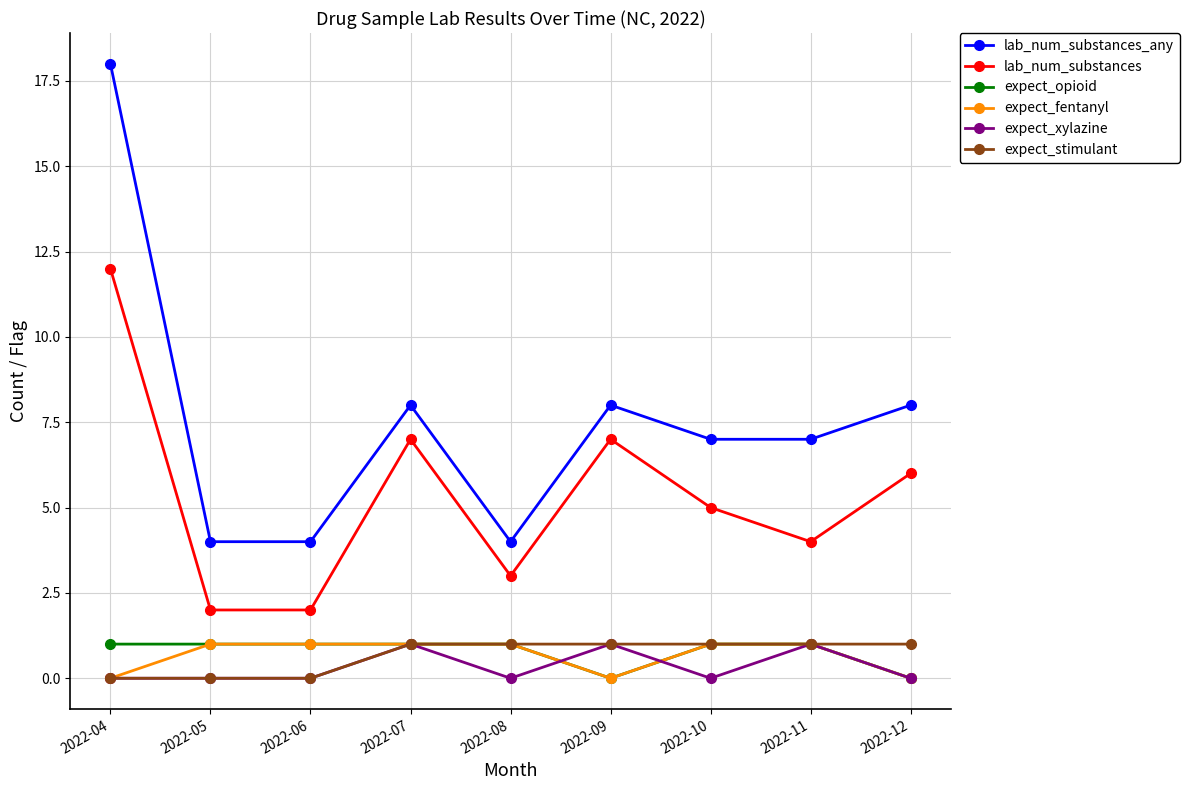

Which category has the highest value in the lab_num_substances_any series?

2022-04